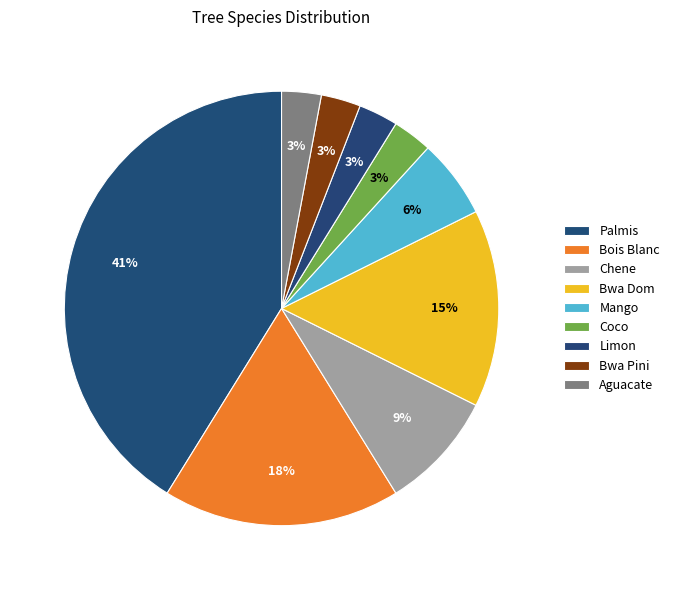

What is the change in value from Palmis to Coco?

-13